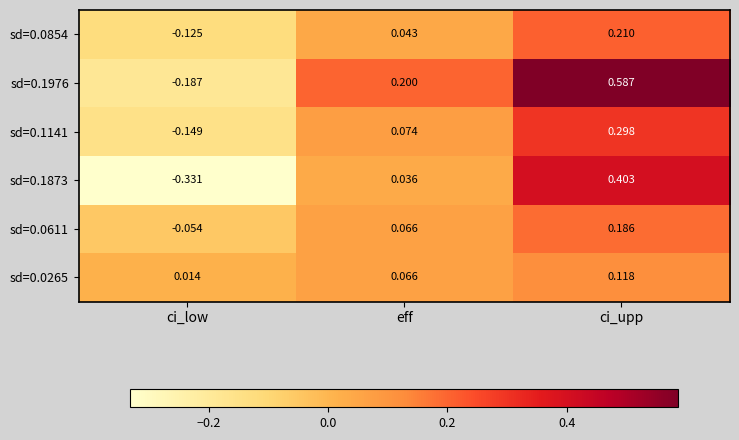

Is the value of sd=0.1873 at ci_upp greater than the value of sd=0.1141 at ci_upp?

Yes